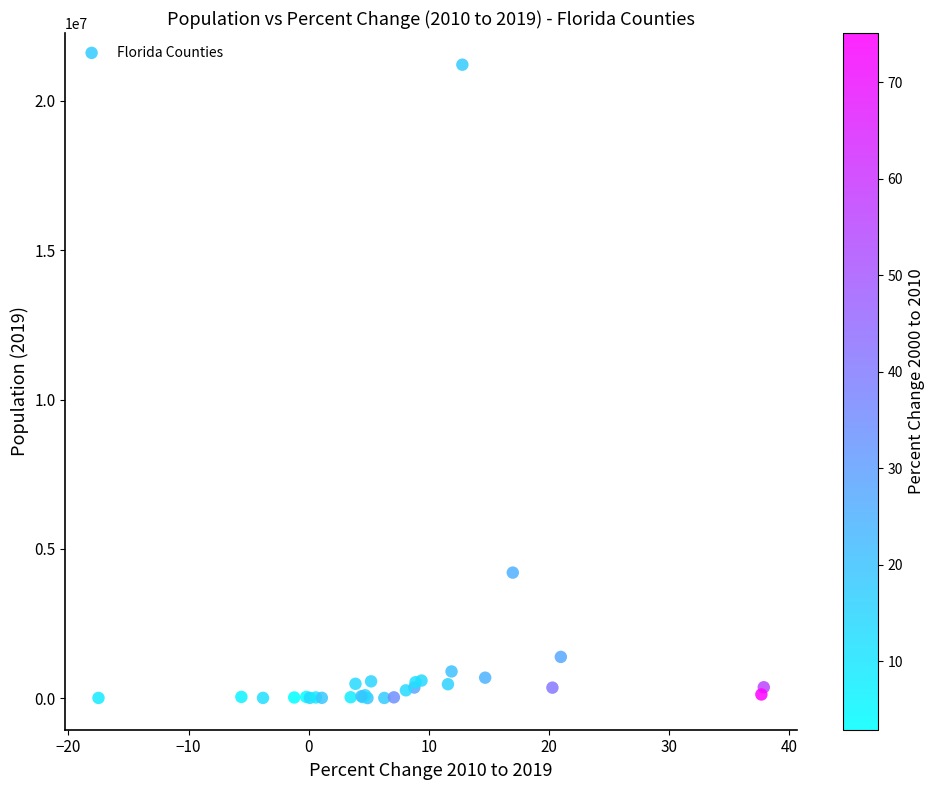

What Y value in the scatter plot is closest to 10608680?

4207900